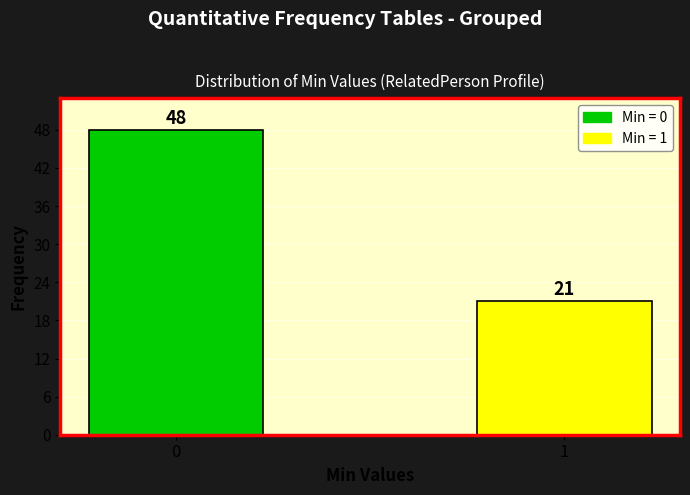

Reading right to left, list all the values displayed in this chart.

1=21	0=48